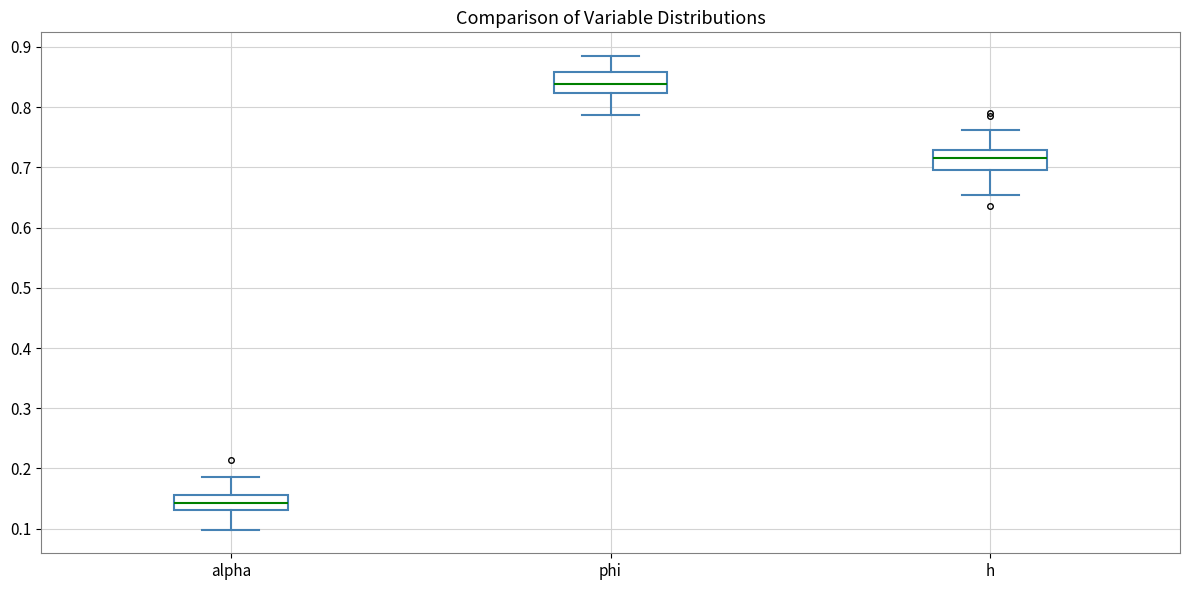

Reading left to right, transcribe this box plot: for each box, give where its median line is, the range the box spans, and where its two whiskers end, as read against the y-axis. The values are not printed on the chart, so give them approximately, as read against the axis.

alpha: median 0.14, box 0.13 to 0.16, whiskers 0.10 to 0.19
phi: median 0.84, box 0.82 to 0.86, whiskers 0.79 to 0.88
h: median 0.72, box 0.70 to 0.73, whiskers 0.65 to 0.76